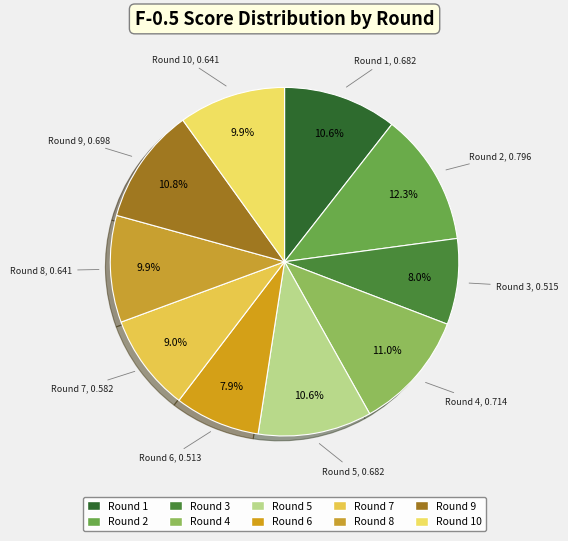

What portion of the pie excludes Round 3?

92.0%